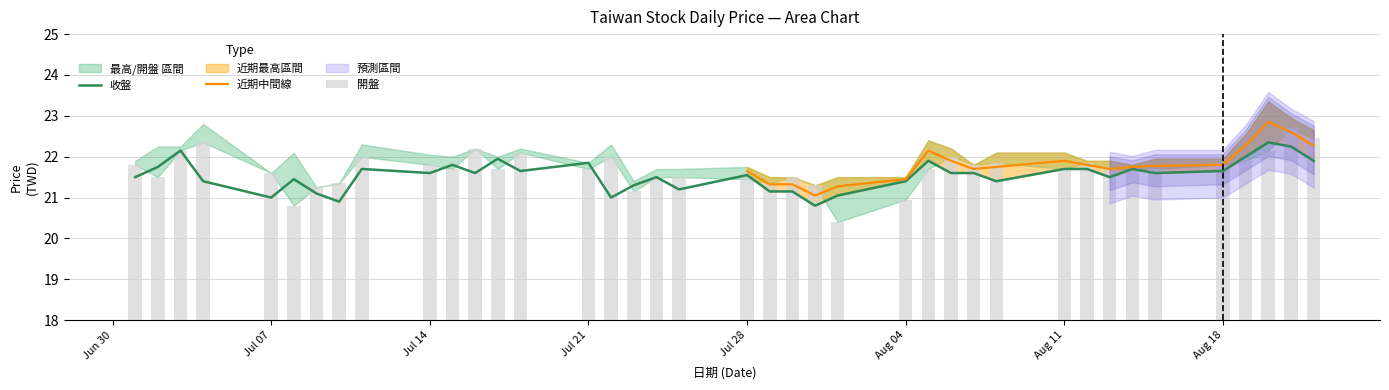

At which category is the sum across all series the highest?

2025-08-21